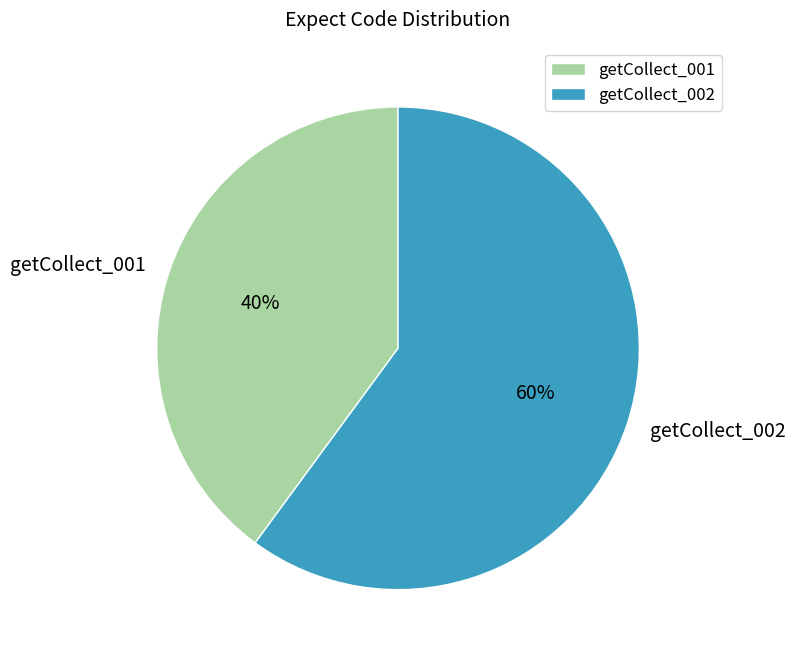

What is the largest slice in the pie chart?

getCollect_002